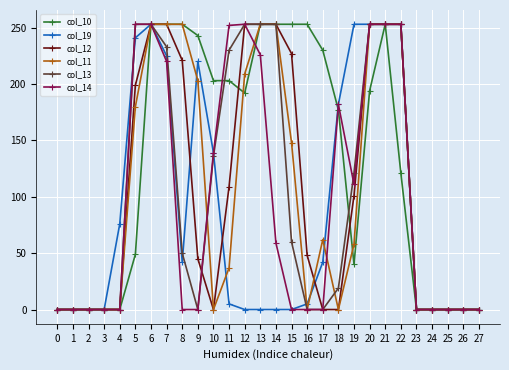

Is it true that col_13 equals 0 at 27?

True